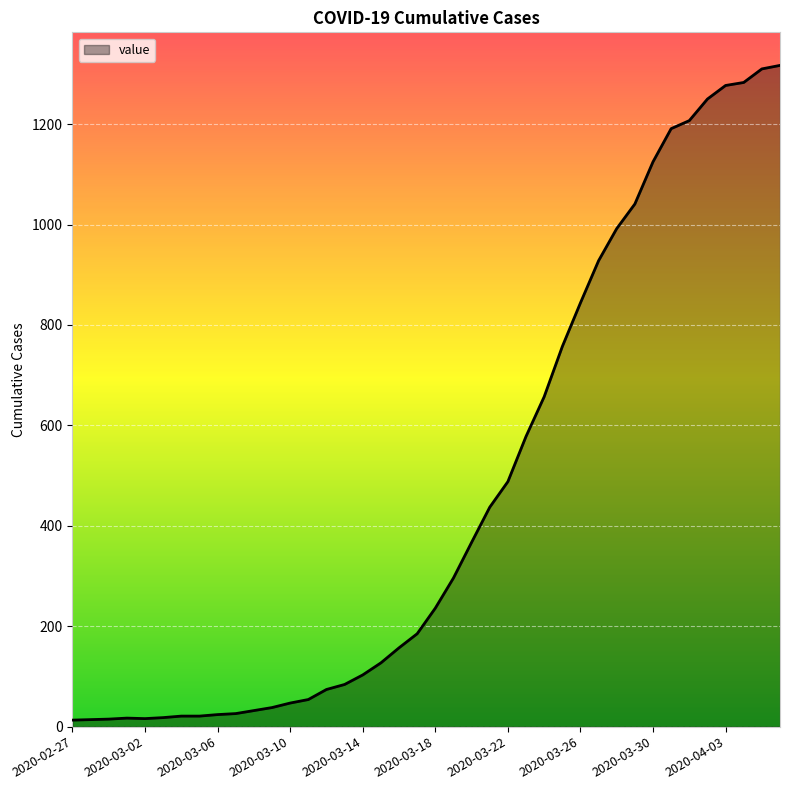

What is the difference between the second highest and second lowest values?

1296